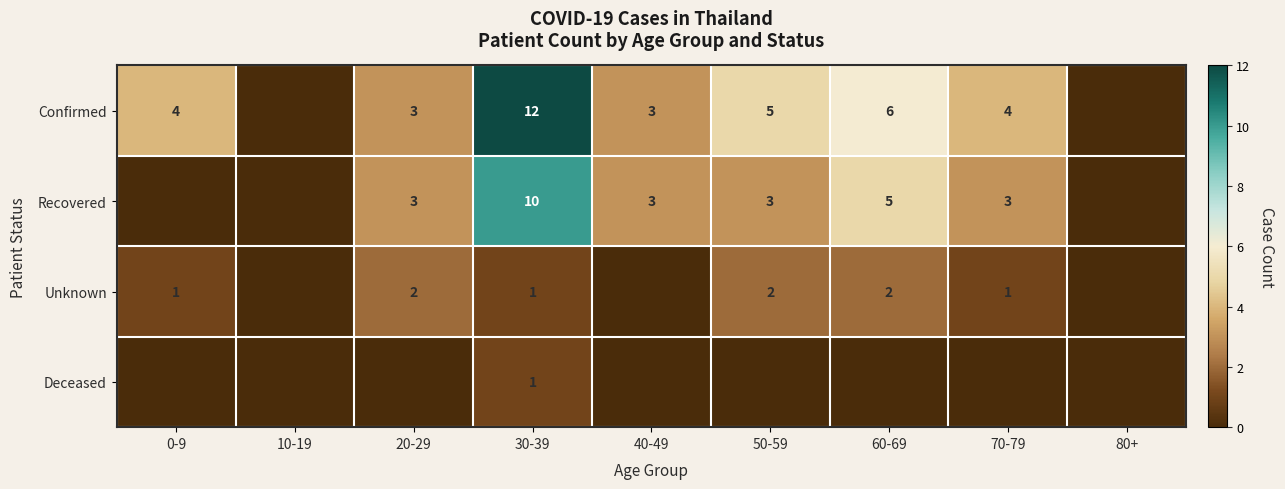

Is it true that Unknown equals 2 at 20-29?

True